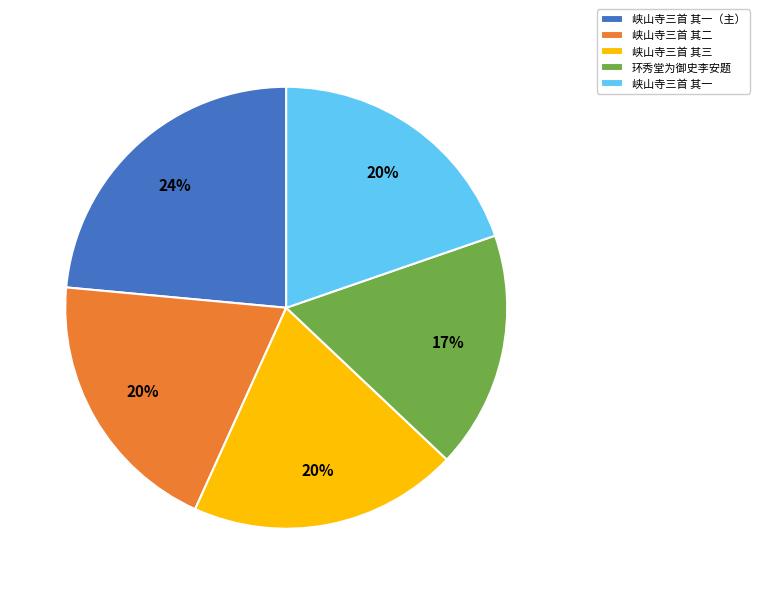

The 峡山寺三首 其三 slice represents 34% of the pie. True or false?

False